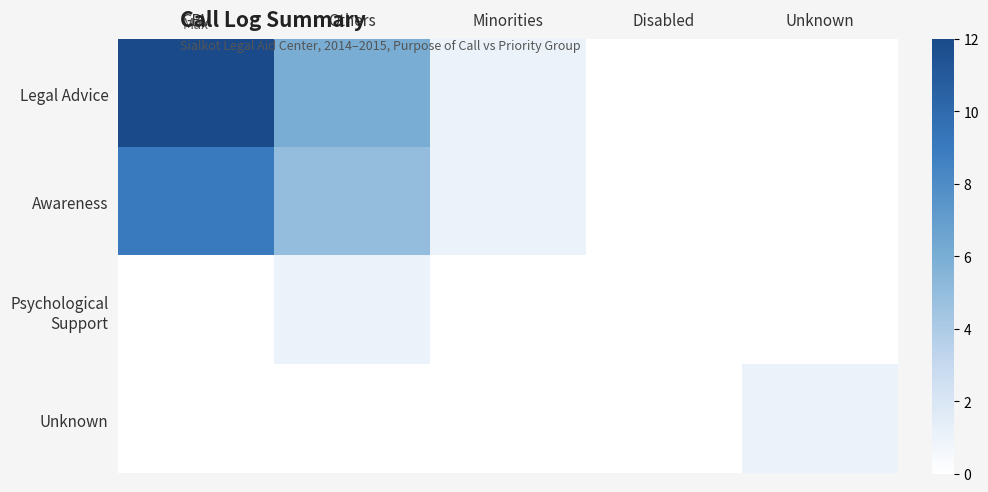

At which category is the sum across all series the highest?

GBV